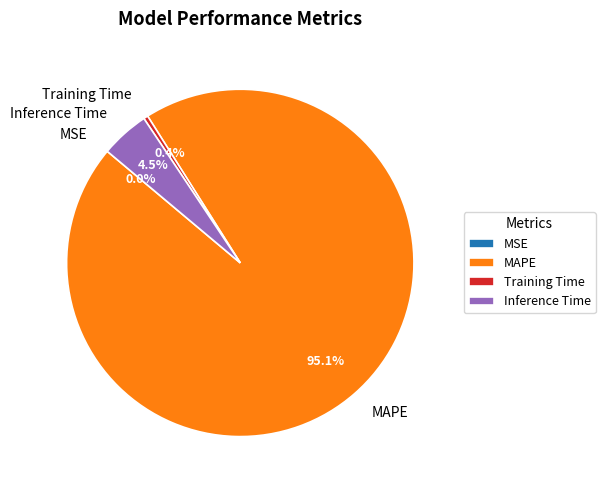

To the nearest percent, what is the average slice percentage?

25%